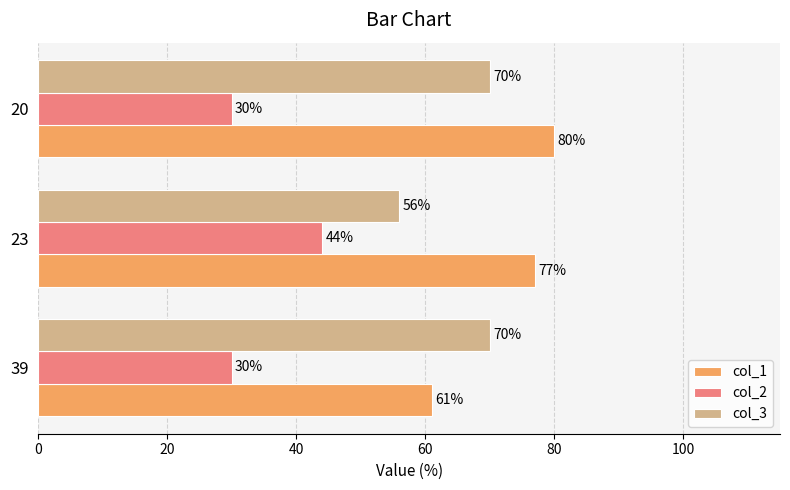

Count the col_3 values in the range 56 to 70.

3